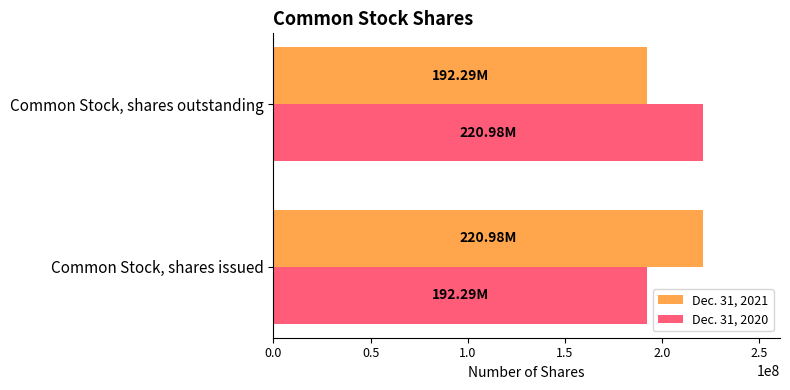

What is the total value across all series at Common Stock, shares issued?

413272000